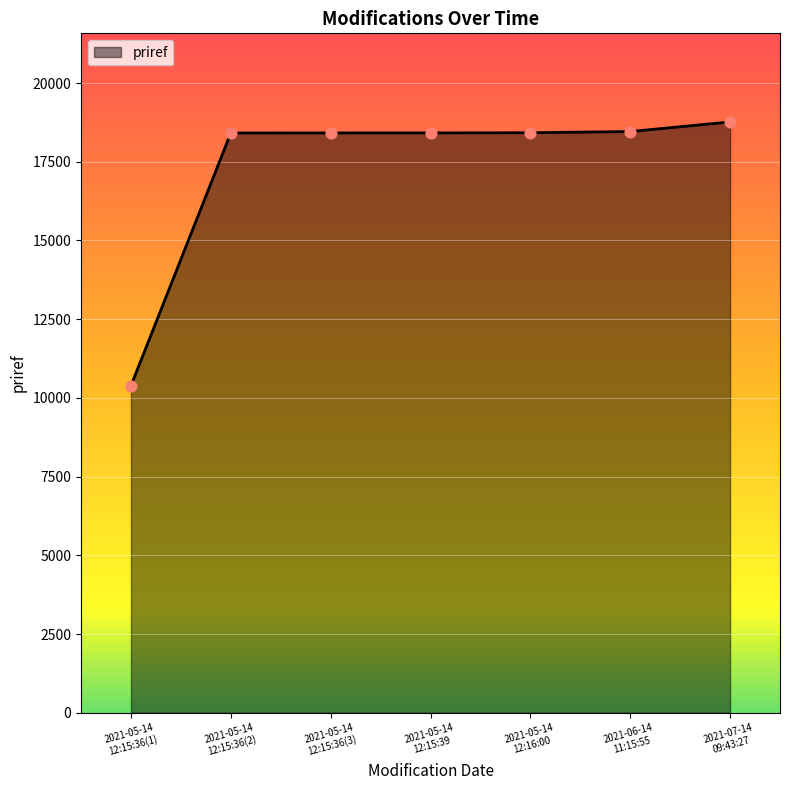

What is the average value?

17326